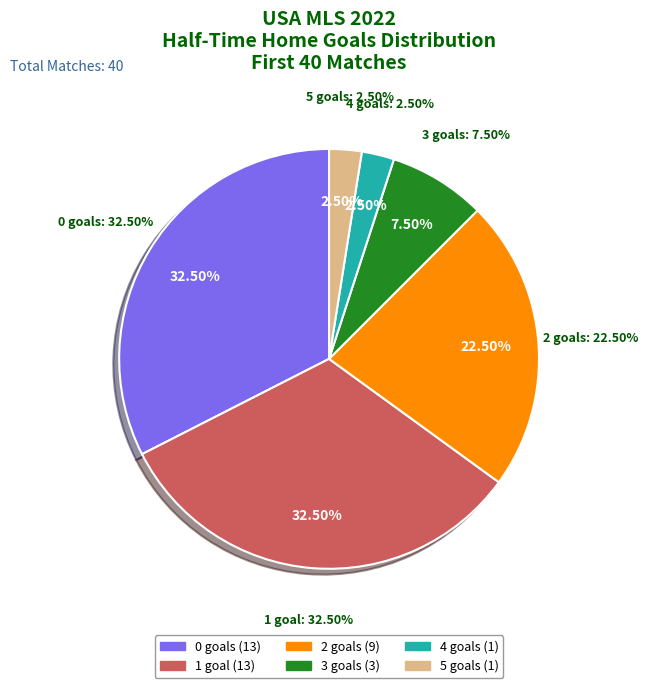

Do 34 and 13 together represent more than half of the pie?

No